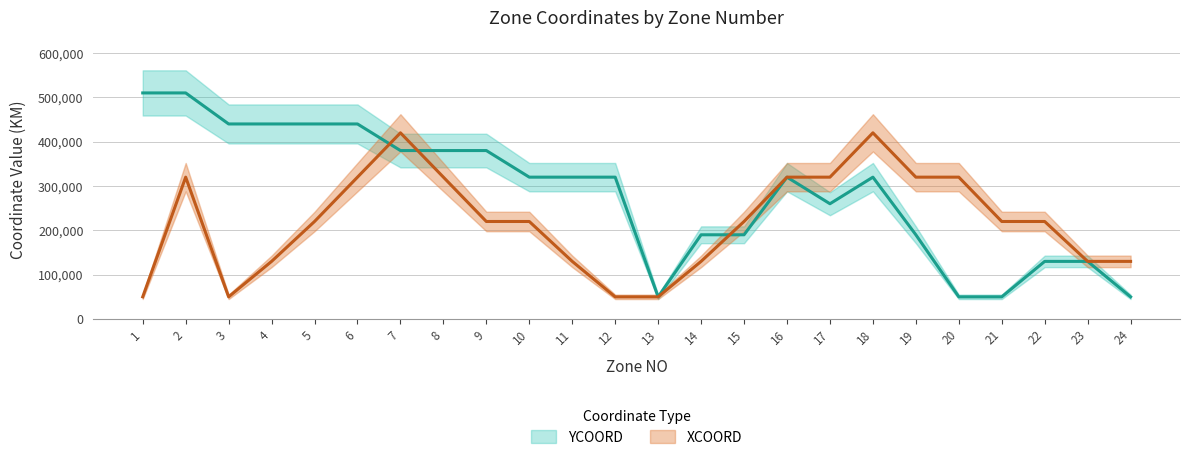

Count the number of categories in the chart.

24